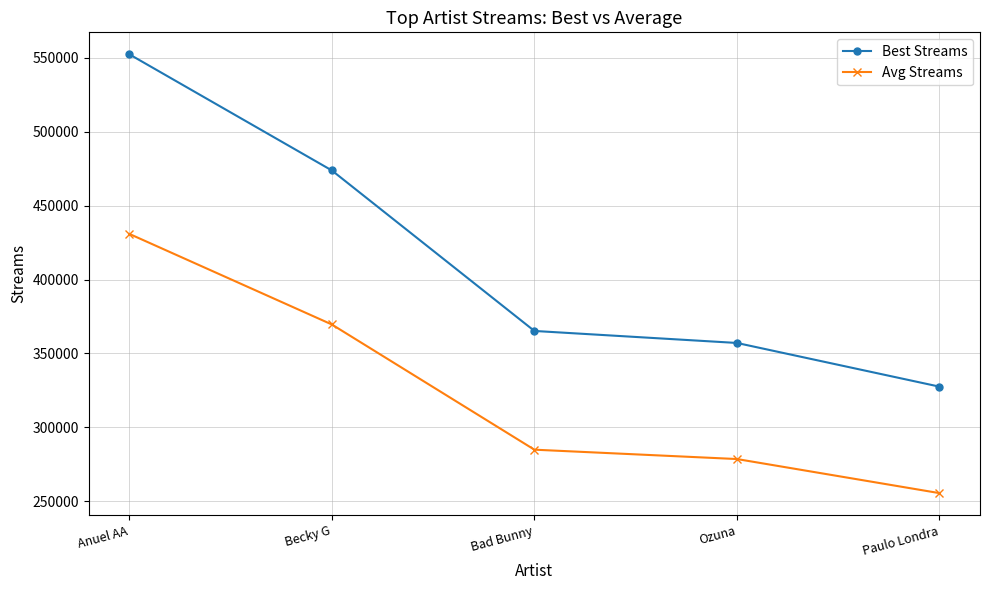

True or false: Best Streams has more than 1 interior local peaks.

False